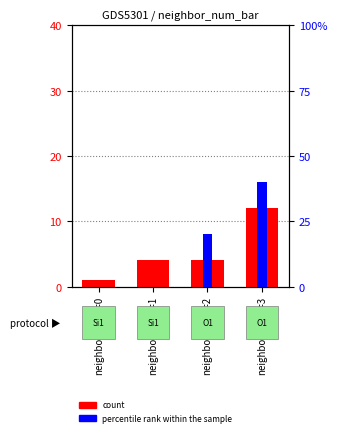

Which label corresponds to the smallest value in the chart?

neighbor_num=0